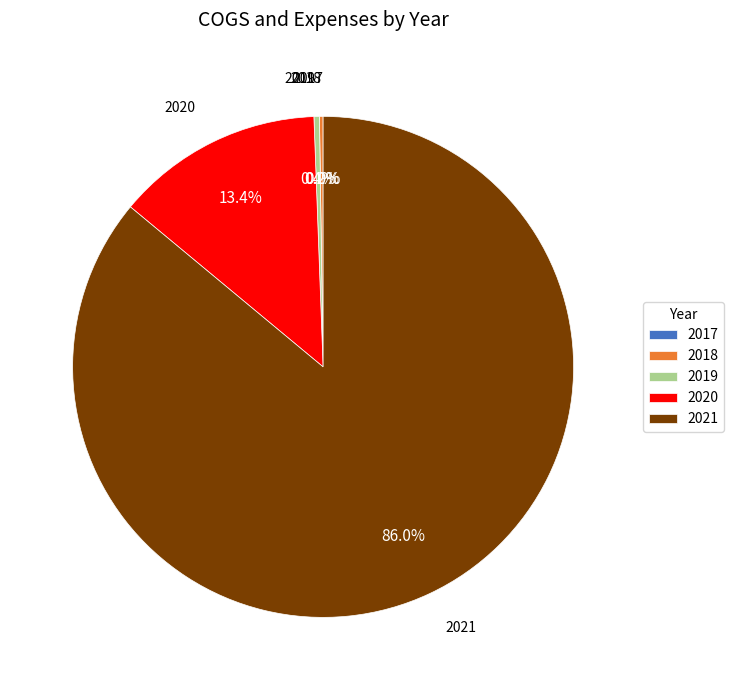

Which slice is the largest?

2021